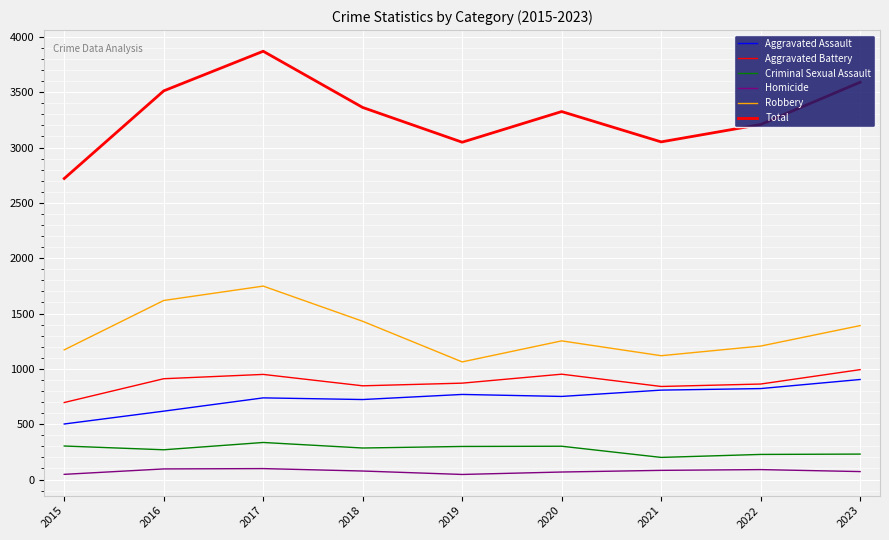

What is the maximum value shown in the chart?

3870